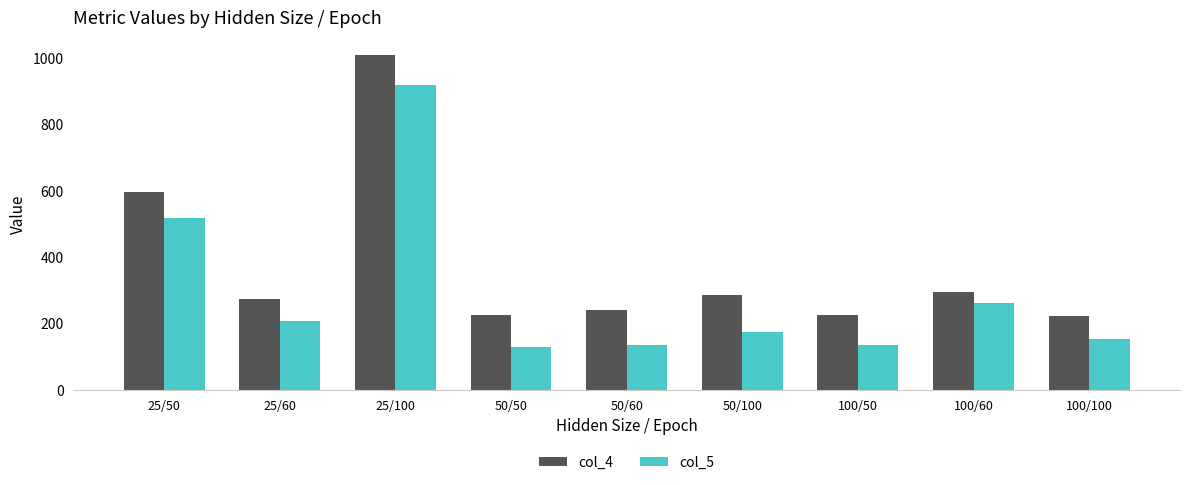

At which label is col_5 closest to 525?

25/50